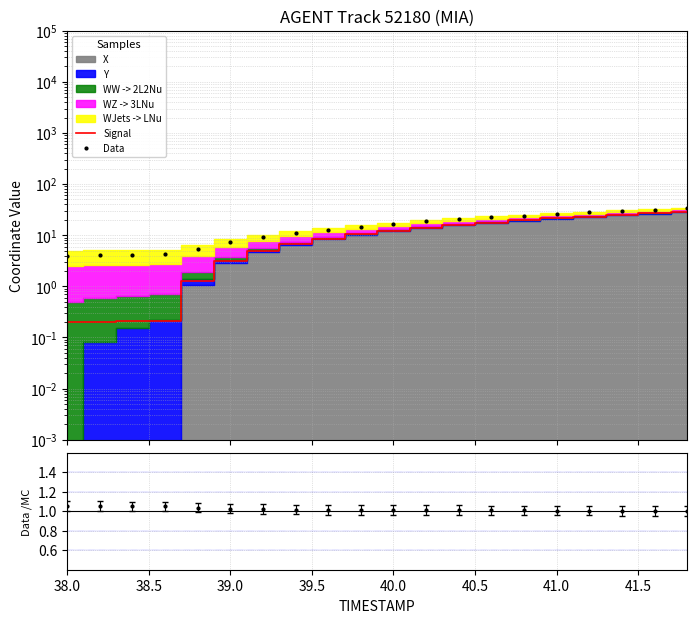

Which series has the largest range (max minus min)?

Data